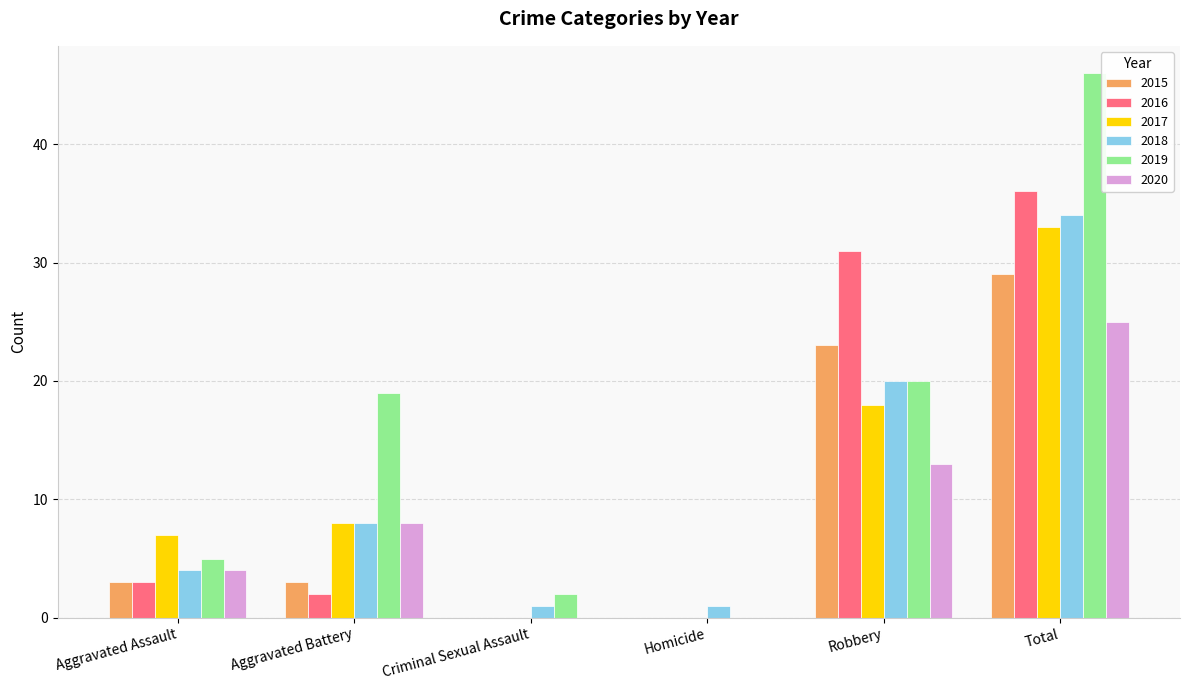

Between Aggravated Battery and Criminal Sexual Assault, which series saw the biggest shift?

2019